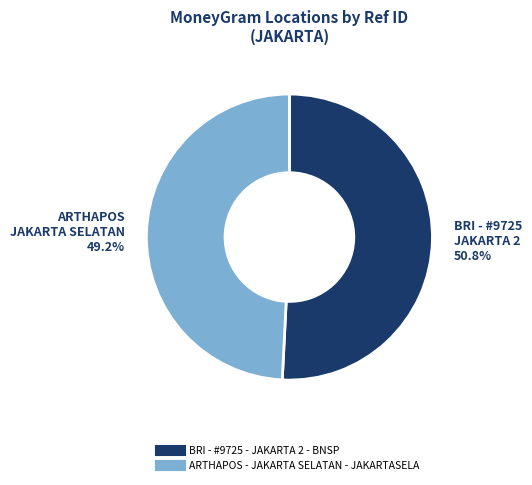

How many segments does this pie chart have?

2